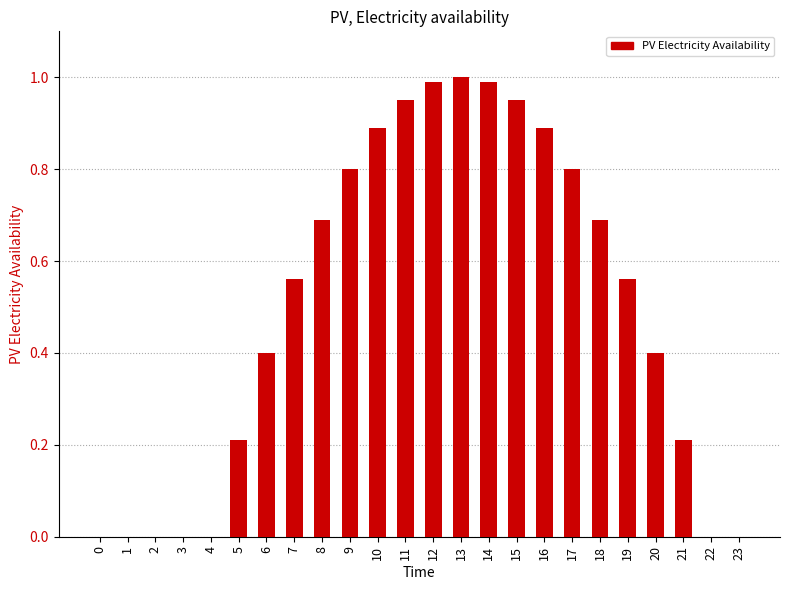

True or false: the data shows 1.5 at 12.

False